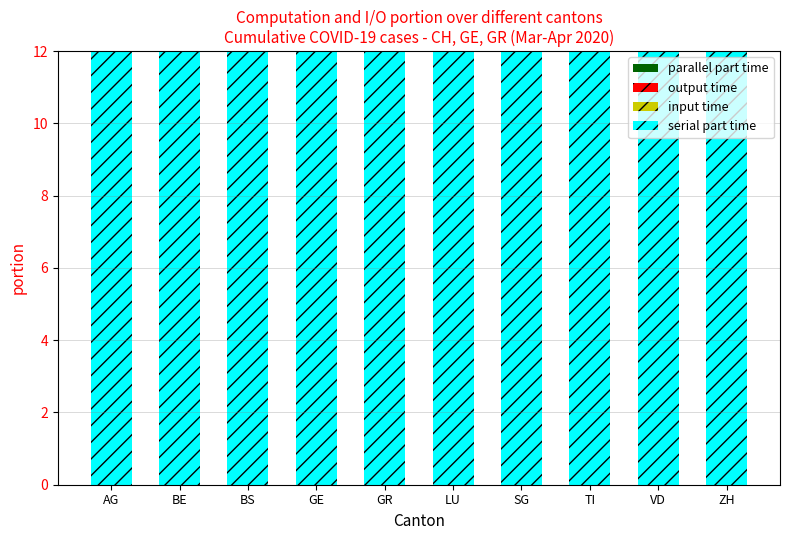

What position from the right is BS?

8